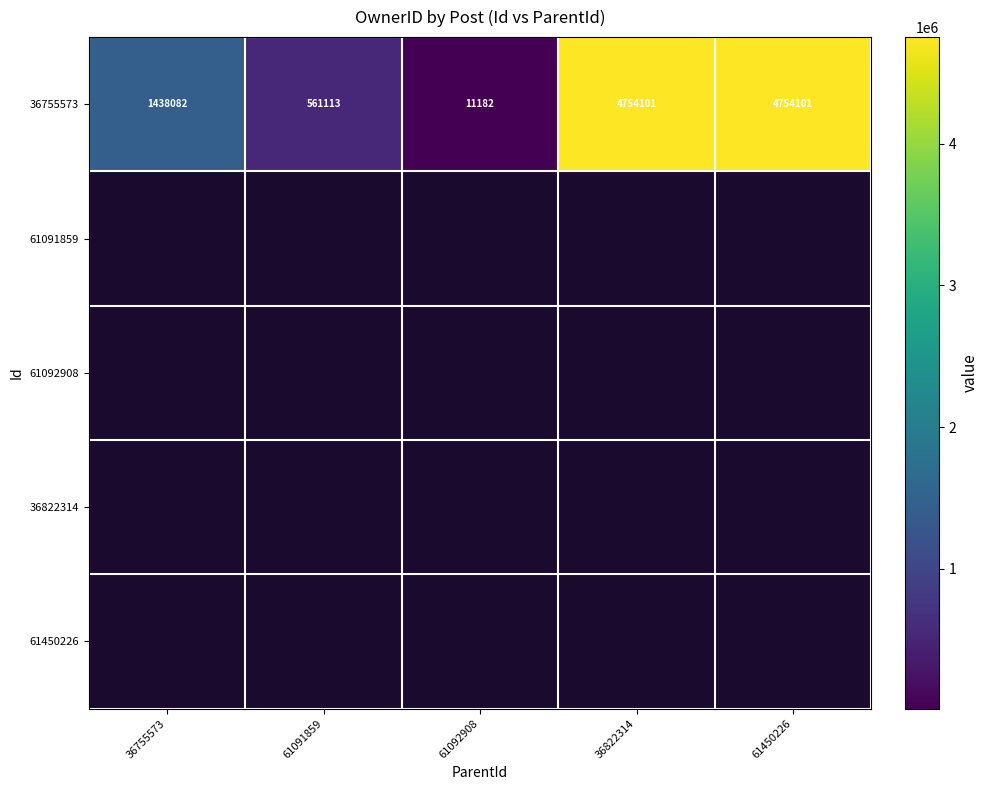

At which label does 36755573 reach its minimum?

61092908